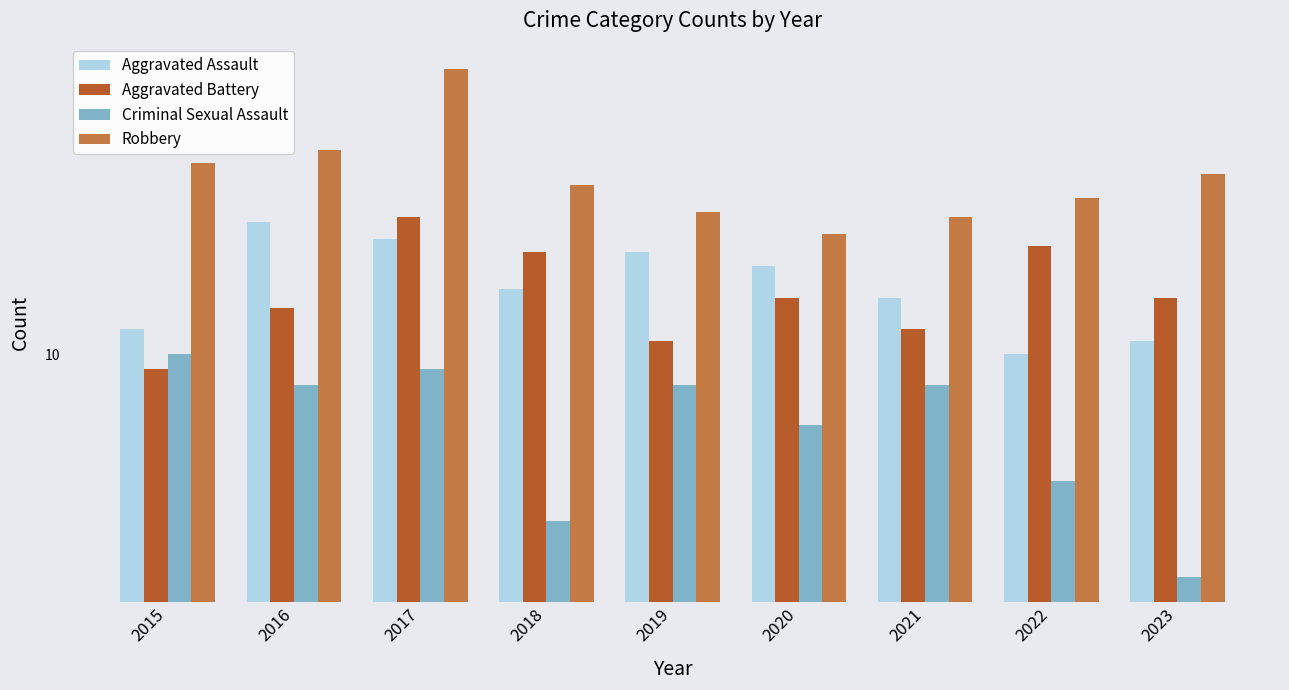

What is the sum of the Aggravated Battery values at 2016 and 2017?

41